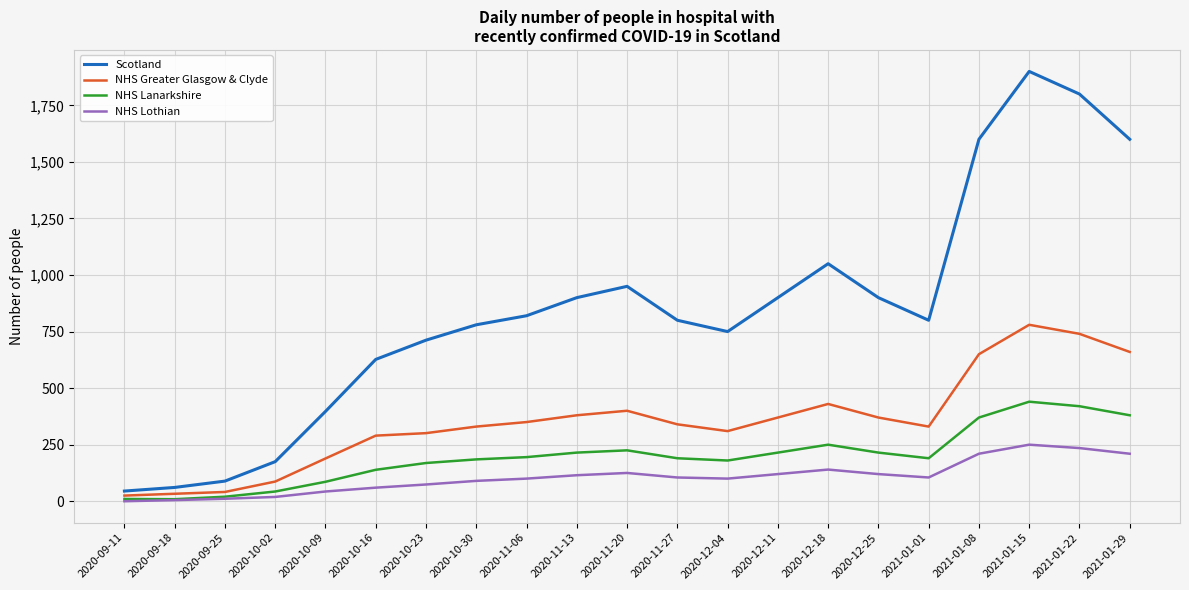

What are all the series names shown in the legend?

Scotland, NHS Greater Glasgow & Clyde, NHS Lanarkshire, NHS Lothian